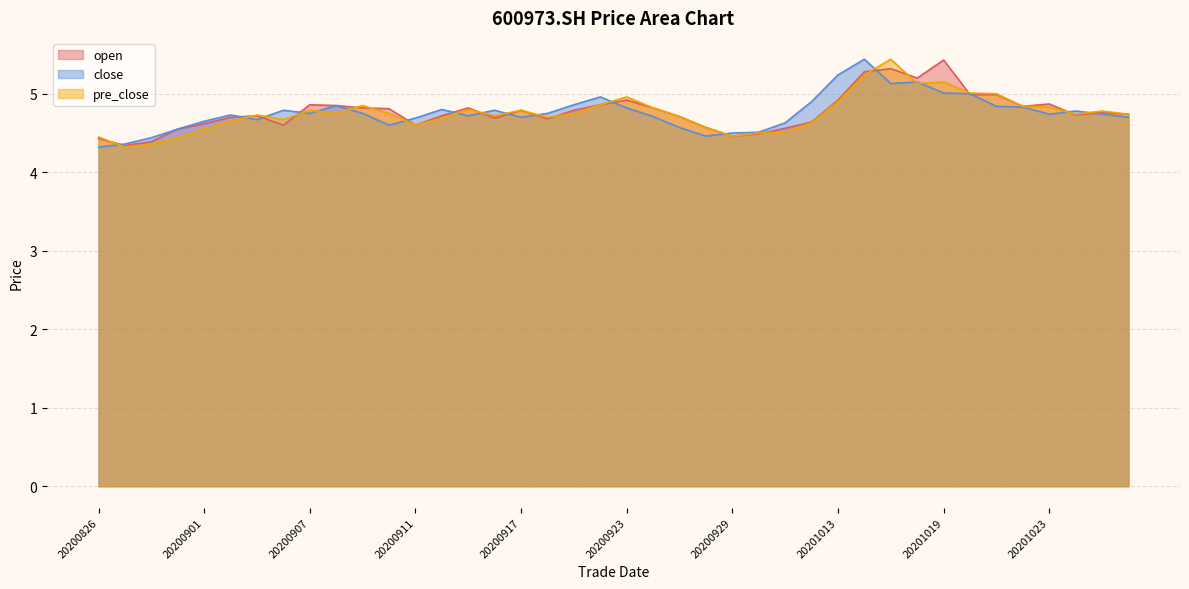

Does the chart display data point markers on the line(s)?

No